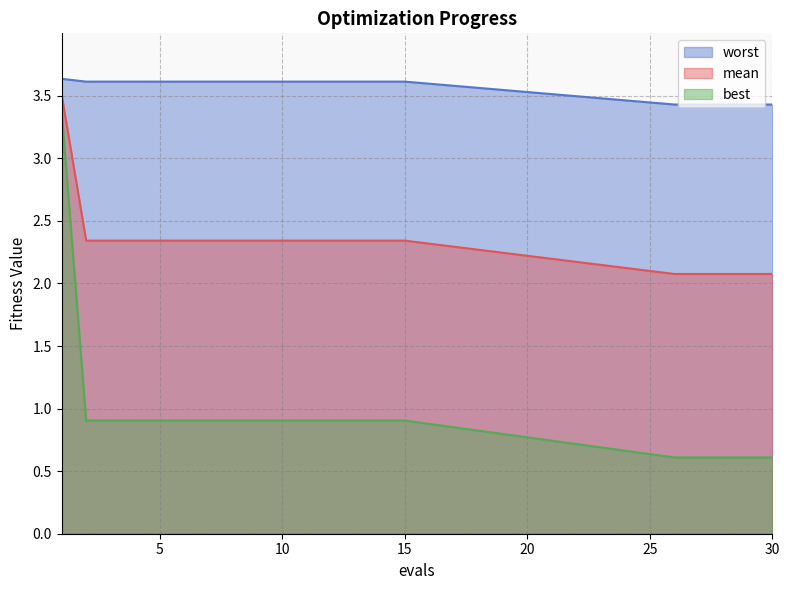

At how many categories does at least one series exceed 0?

20